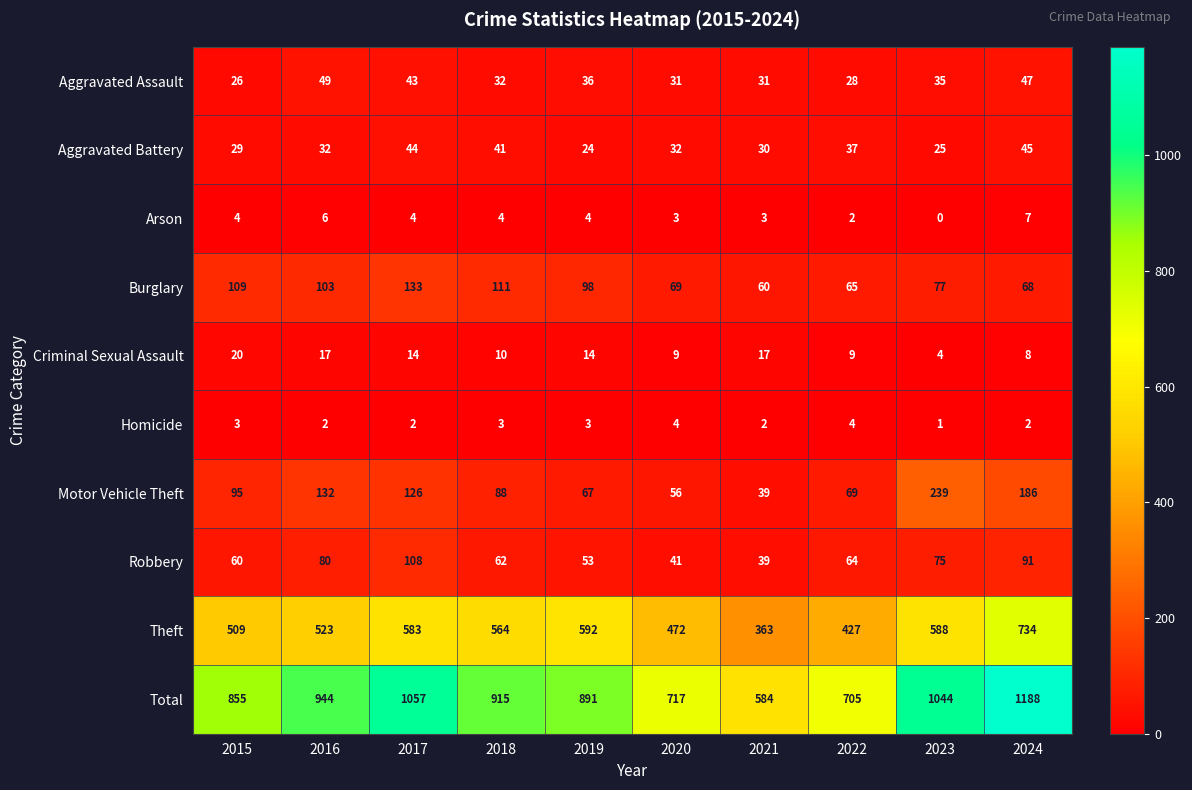

Which label corresponds to the smallest value in the chart?

2023